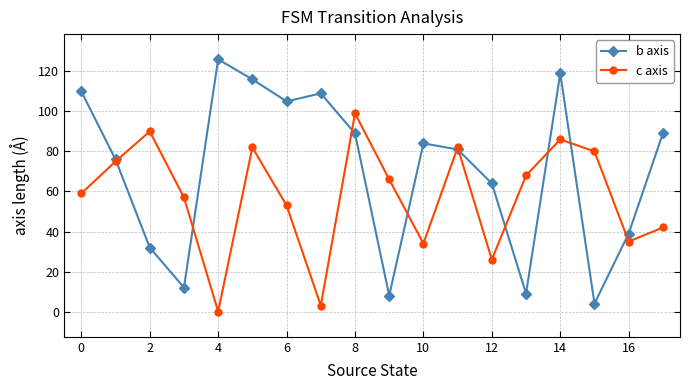

Which series has the widest spread of values?

b axis